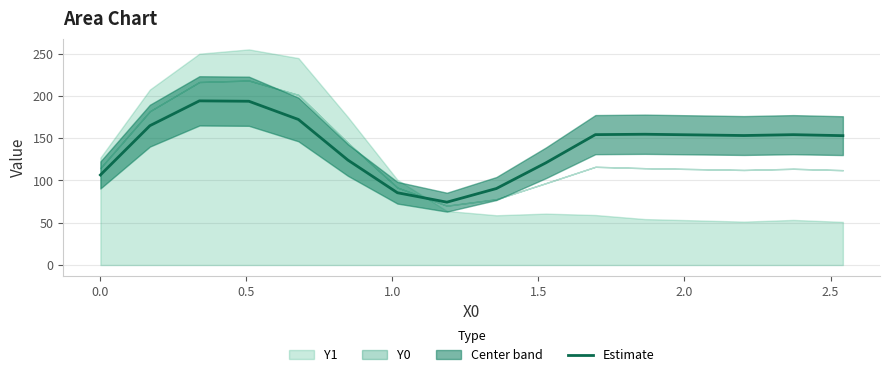

How many data points does each series have?

16